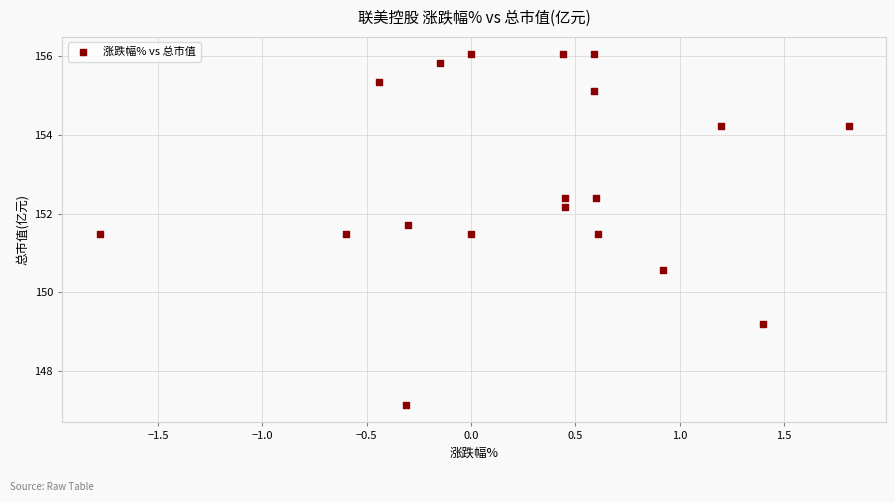

What is the range of Y values (max minus min)?

8.9